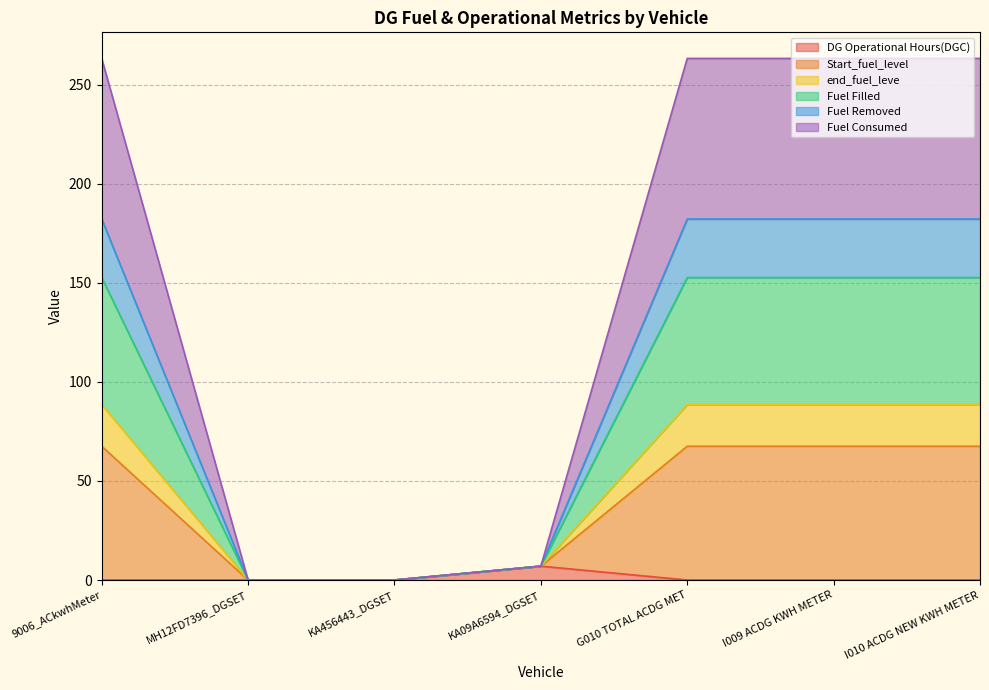

Which label corresponds to the smallest value in the chart?

9006_ACkwhMeter